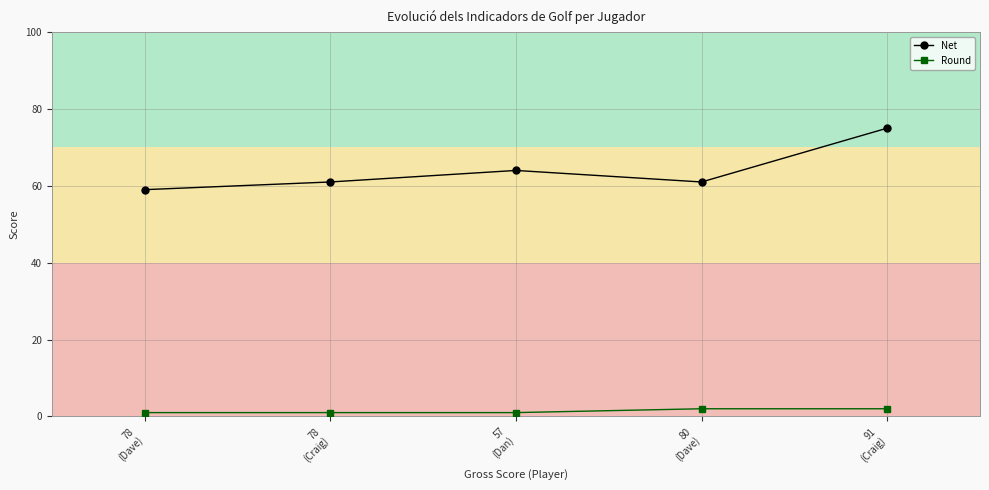

How many lines are shown in the chart?

2